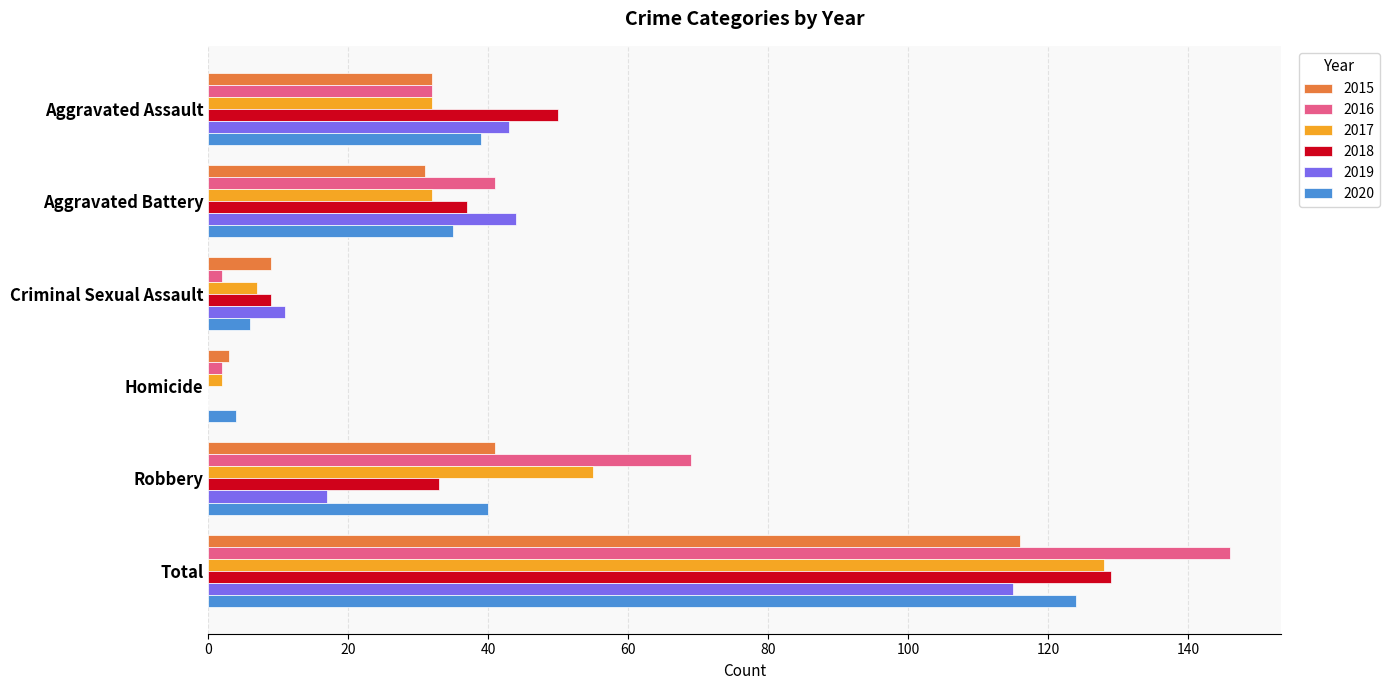

True or false: 2017 has a value of 19 at Aggravated Battery.

False